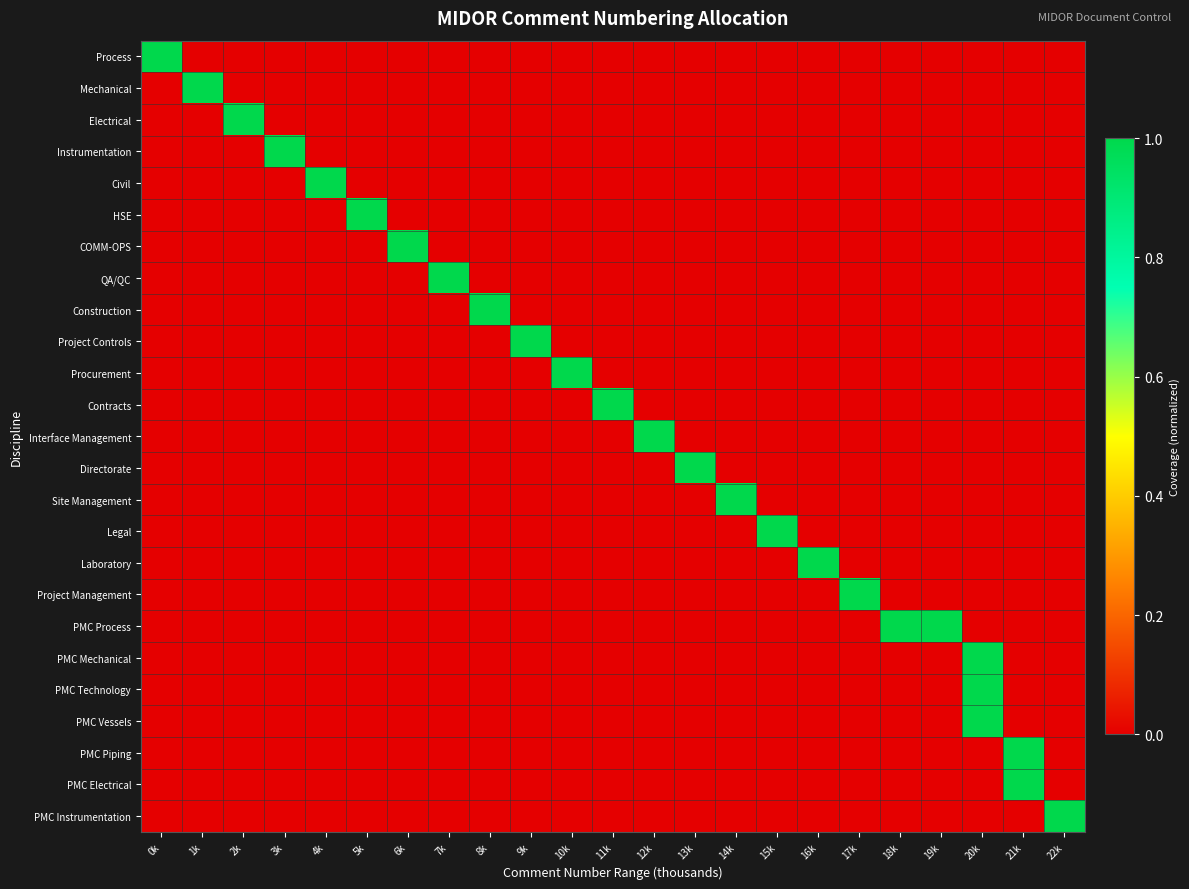

Count the number of data series in this chart.

25